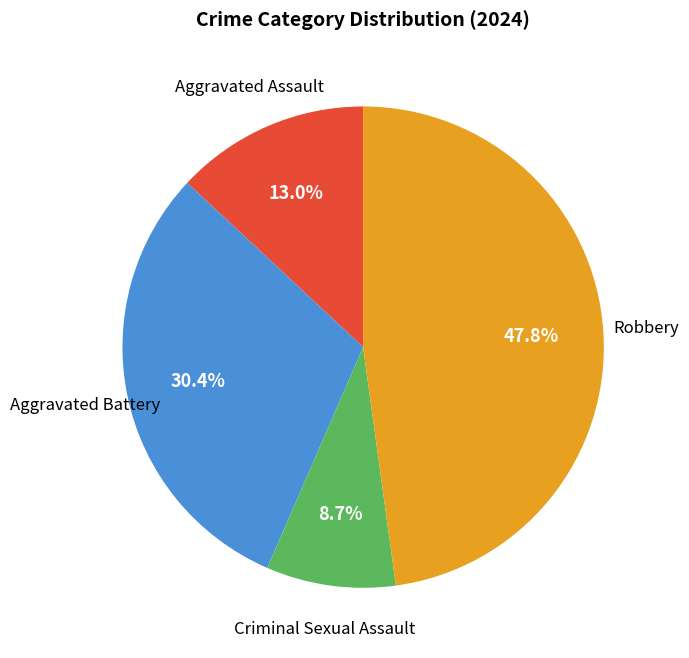

Is there any slice that represents more than half of the pie?

No